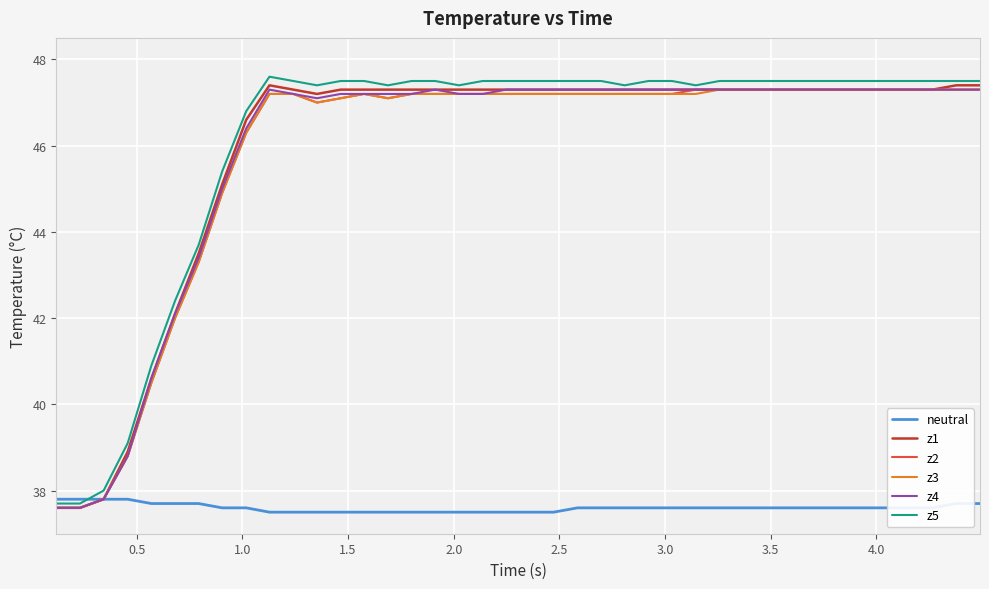

What is the minimum value for z1?

37.6